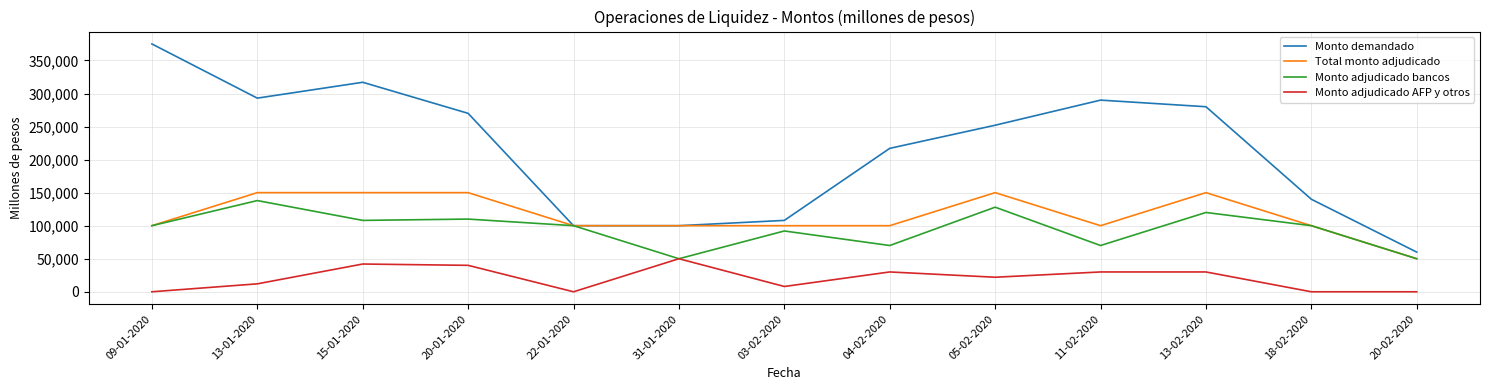

Rank the series at 15-01-2020 from lowest to highest value.

Monto adjudicado AFP y otros, Monto adjudicado bancos, Total monto adjudicado, Monto demandado